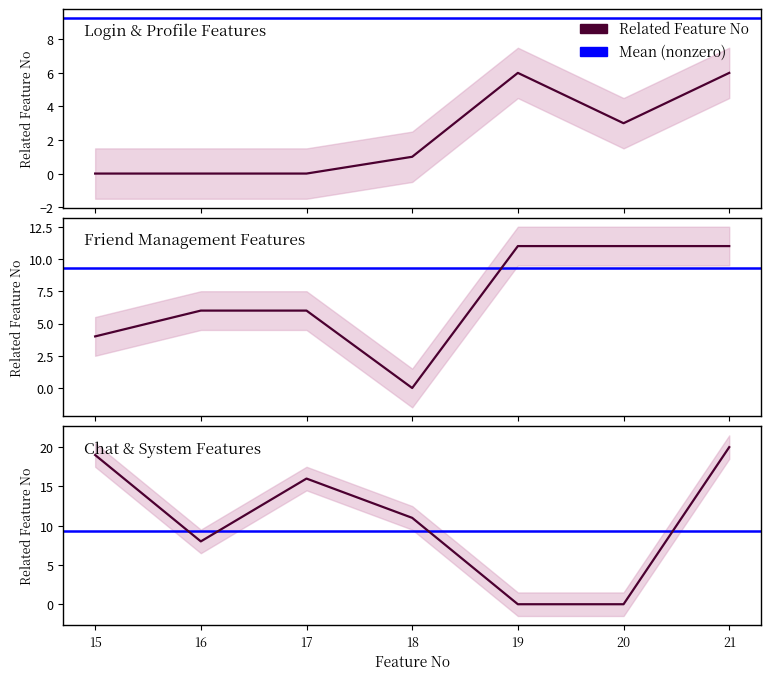

What is the difference between the maximum and minimum values in the Feature No series?

20